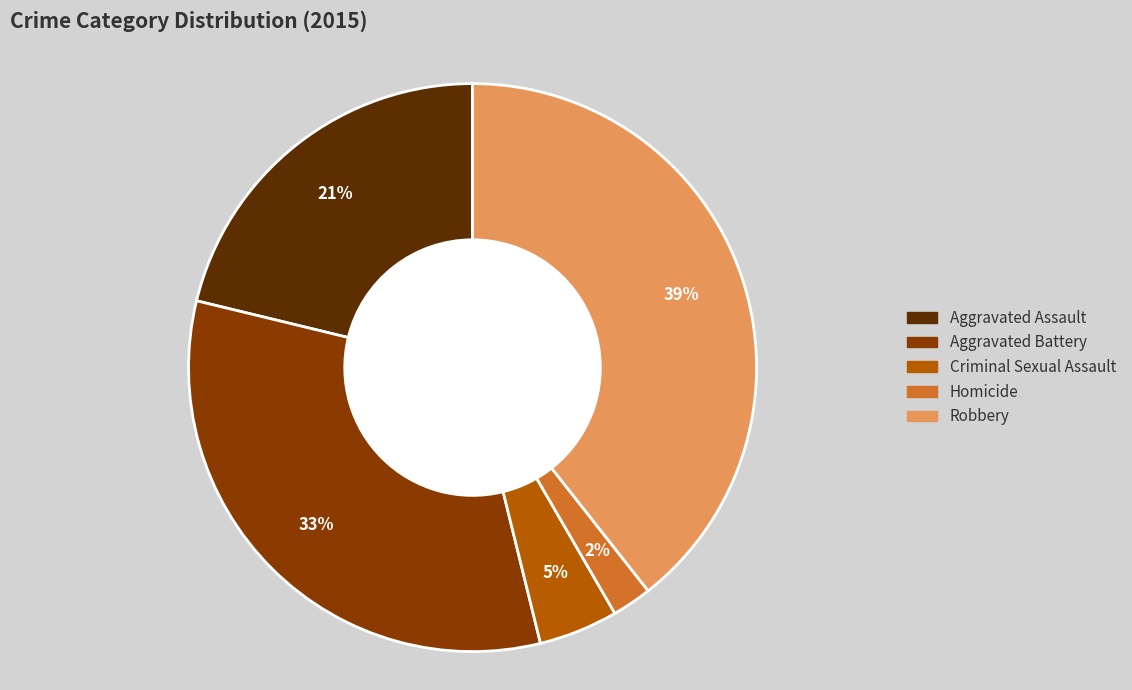

Is Aggravated Assault the majority of the pie?

No